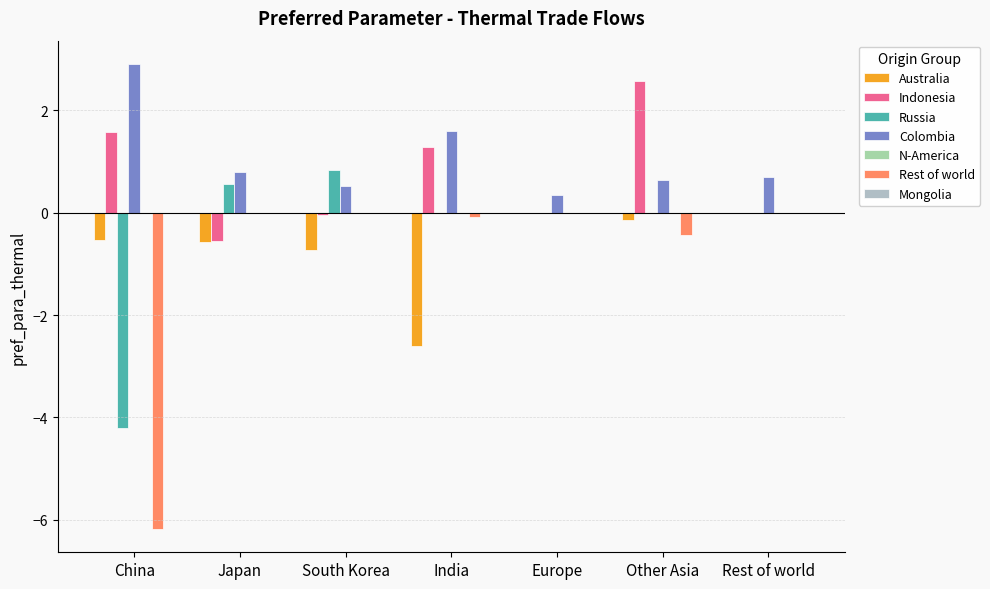

What position from the right is Europe?

3